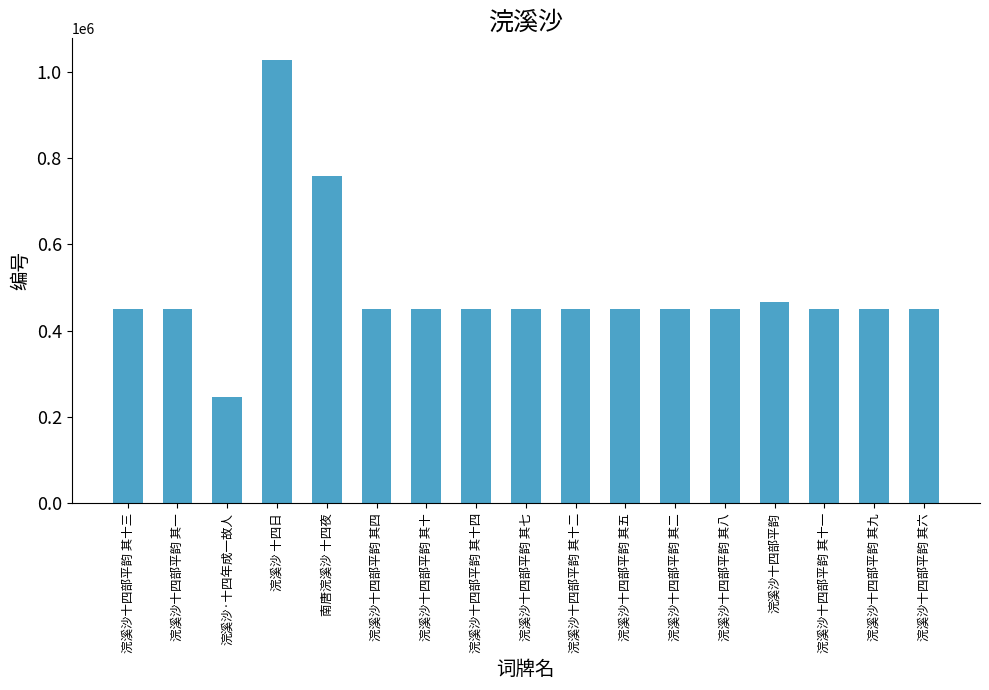

At which label is the value closest to 636759?

南唐浣溪沙 十四夜